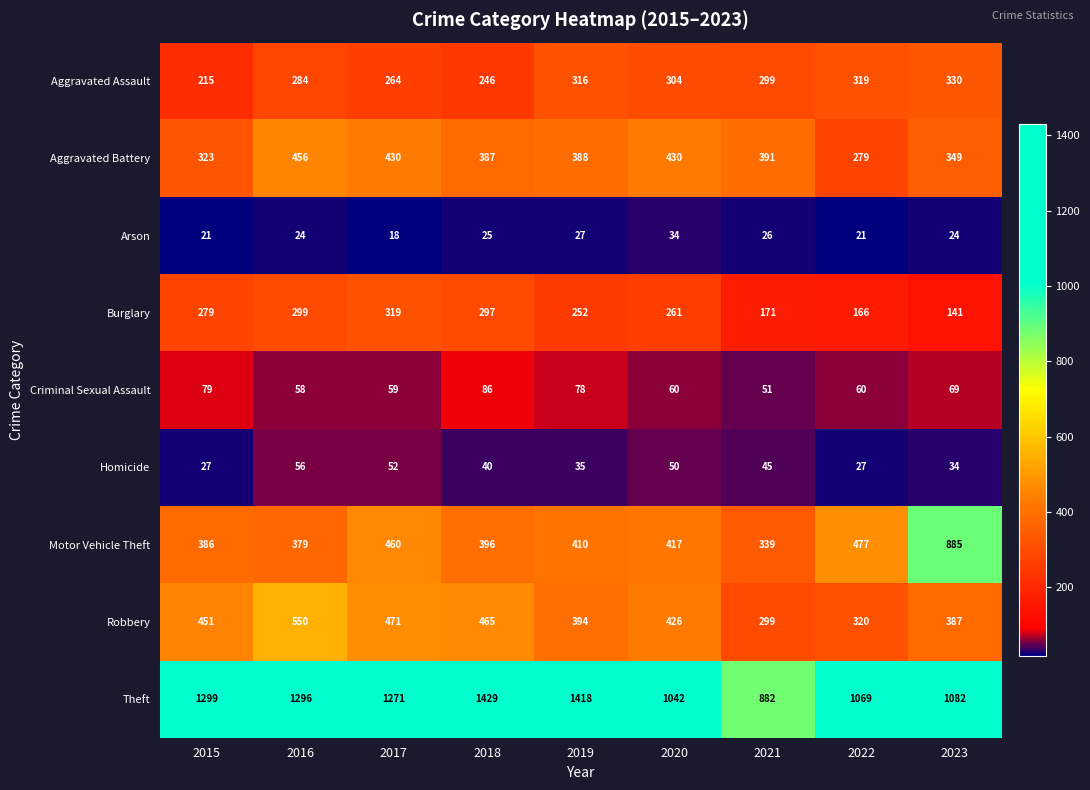

What is the approximate value of Criminal Sexual Assault at 2020, to the nearest 10?

60